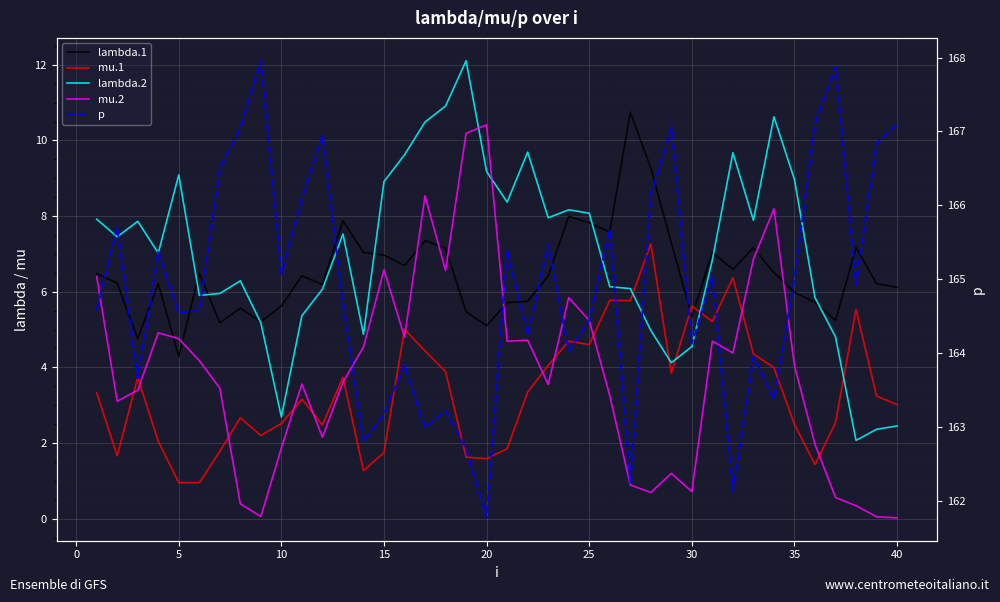

True or false: p and mu.1 intersect in this chart.

False